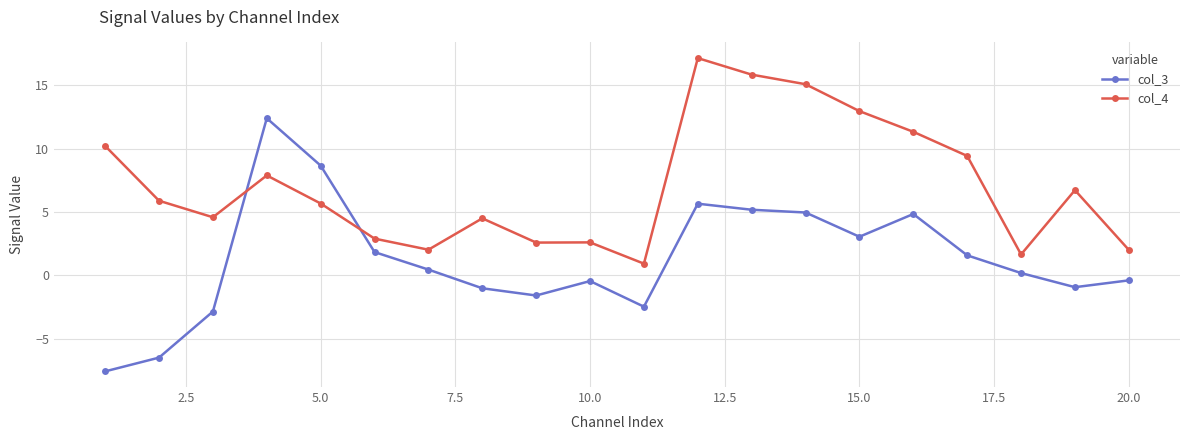

How many interior local valleys does the col_3 series have?

4